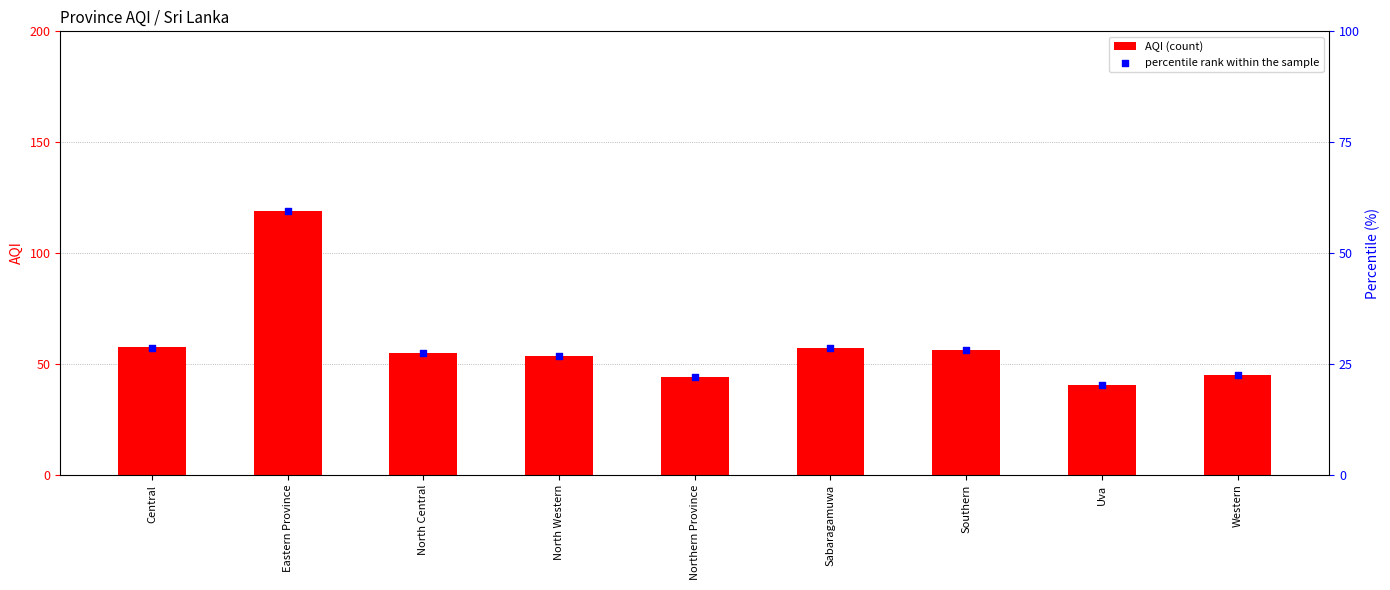

Which series reaches the maximum Y coordinate?

AQI (count)